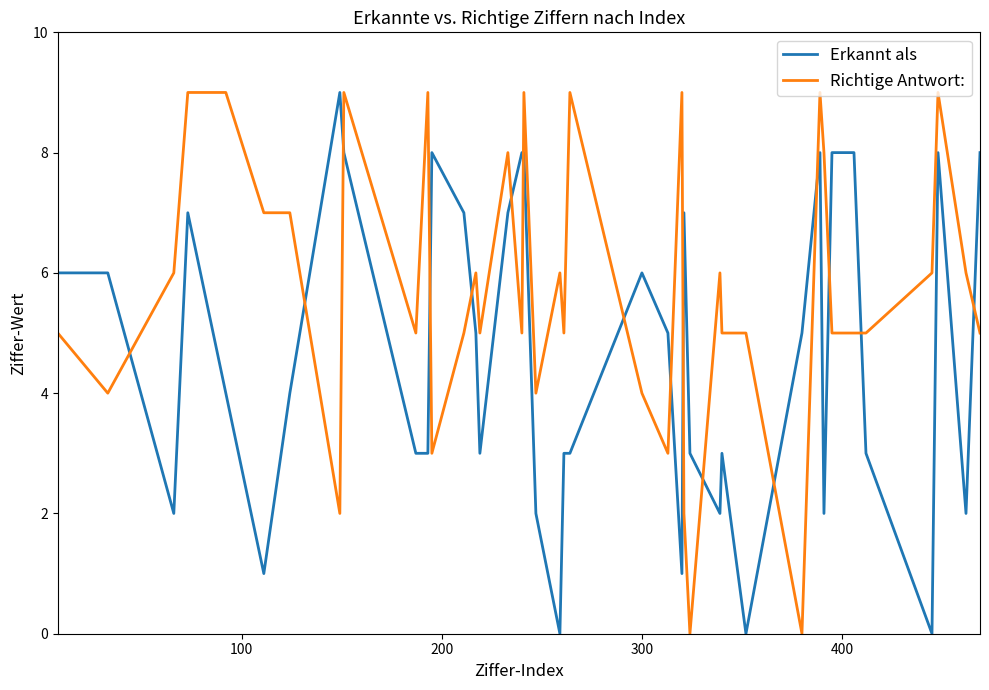

Rank the series by their average value, from lowest to highest.

Erkannt als, Richtige Antwort: